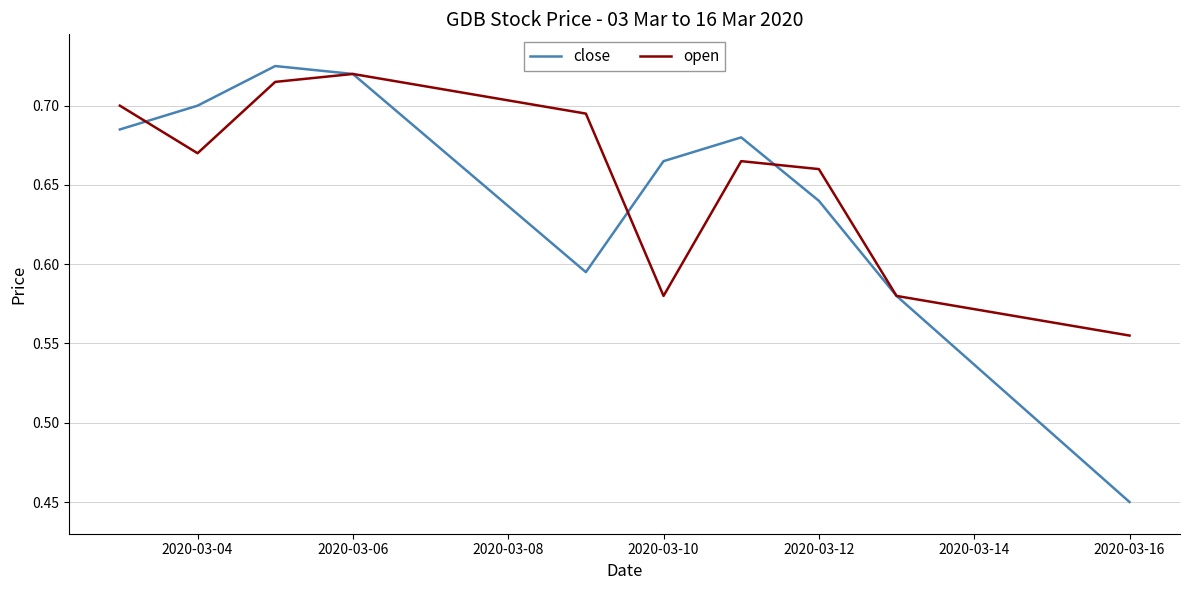

Which series has the largest range (max minus min)?

close